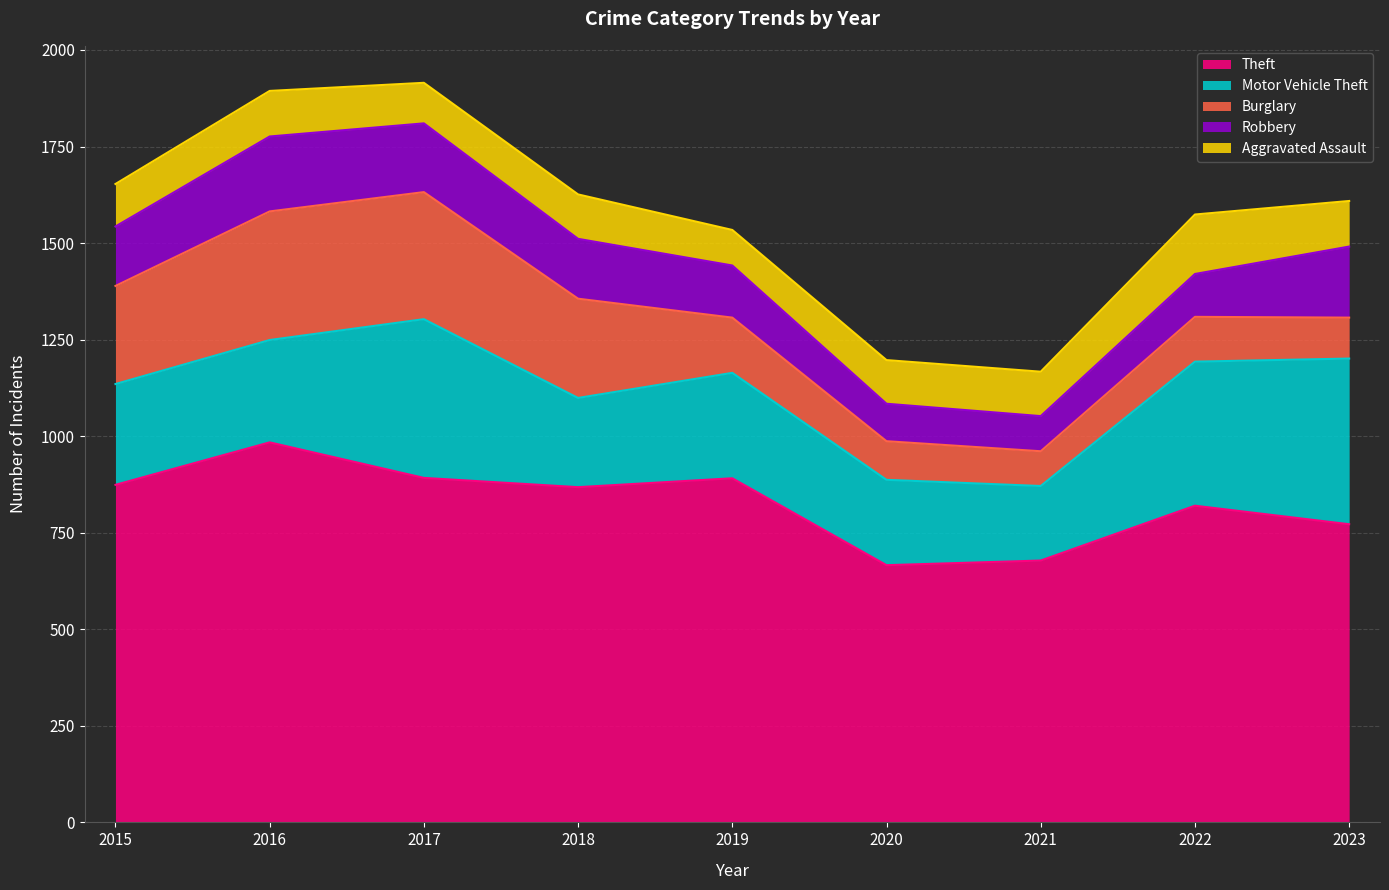

How many interior local peaks does the Theft series have?

3